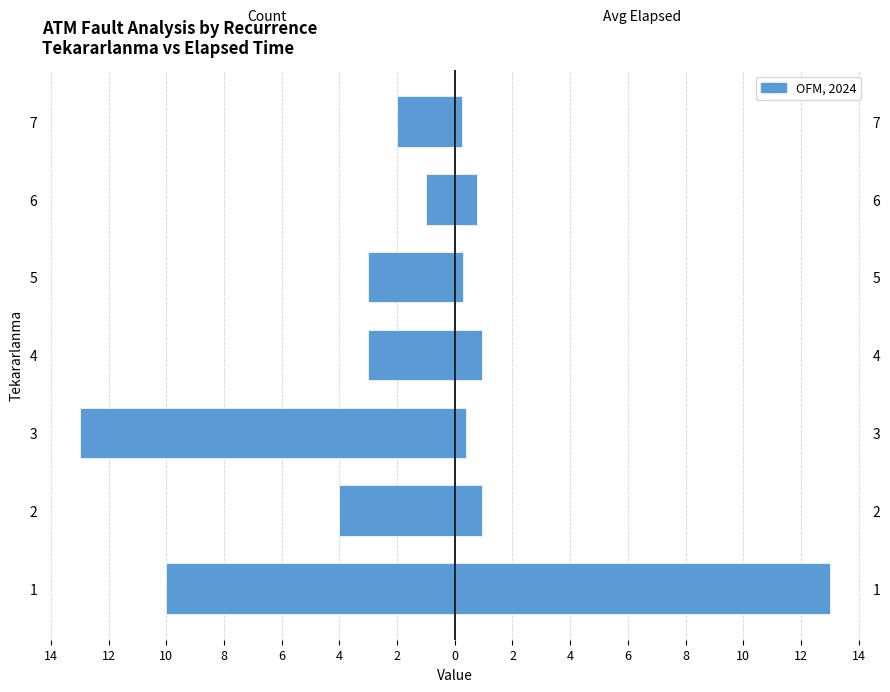

At which label does Count first exceed -3?

6